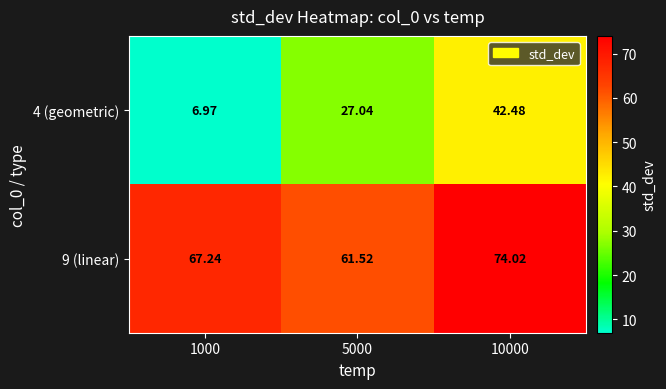

At how many categories does at least one series exceed 13?

3